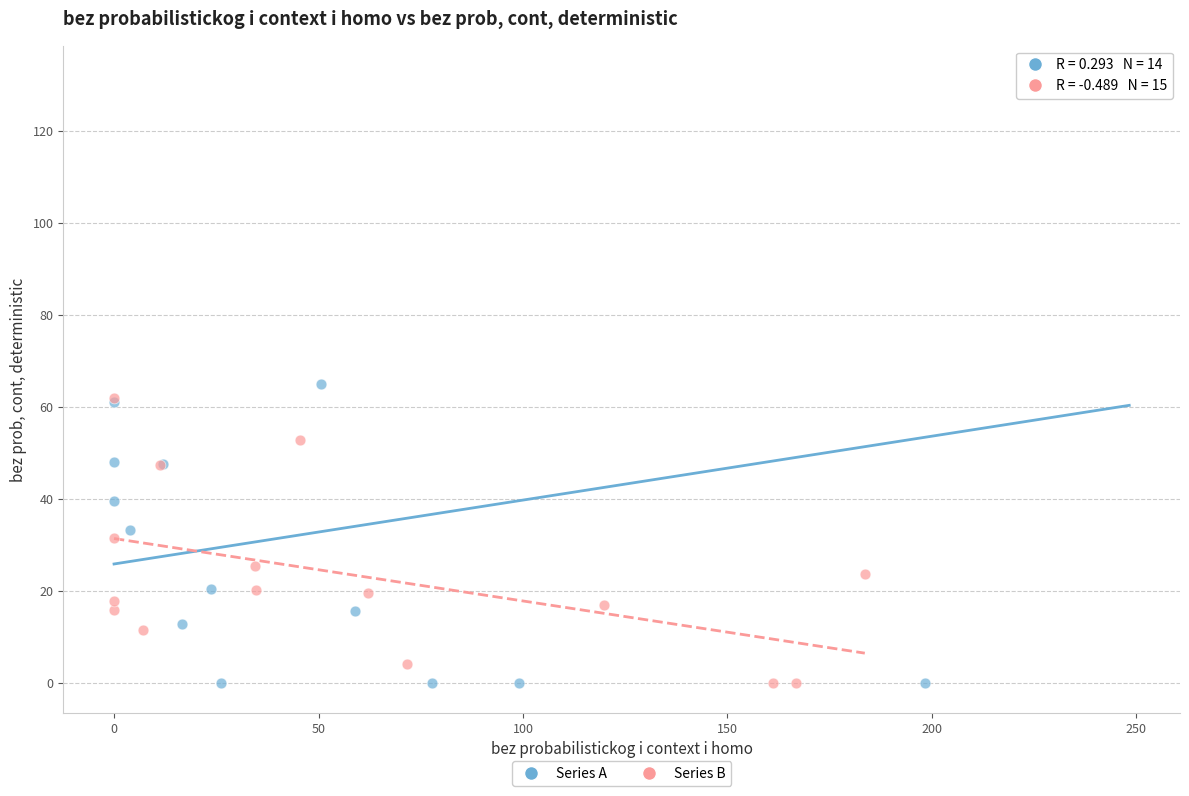

Which series has the largest Y range (max minus min)?

Series A